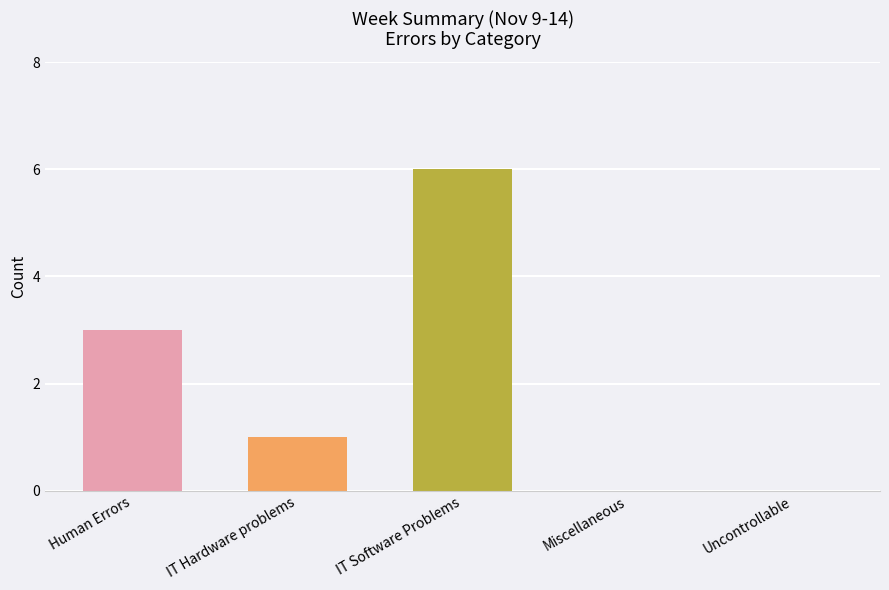

At which label does the data first exceed 1?

Human Errors